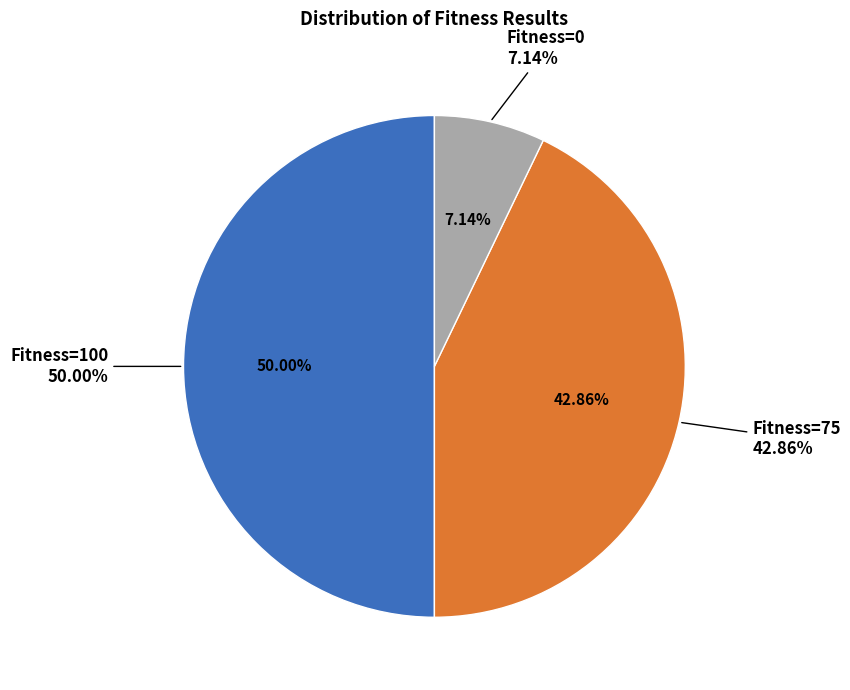

Is it true that Fitness=0 is 20% of the pie?

False